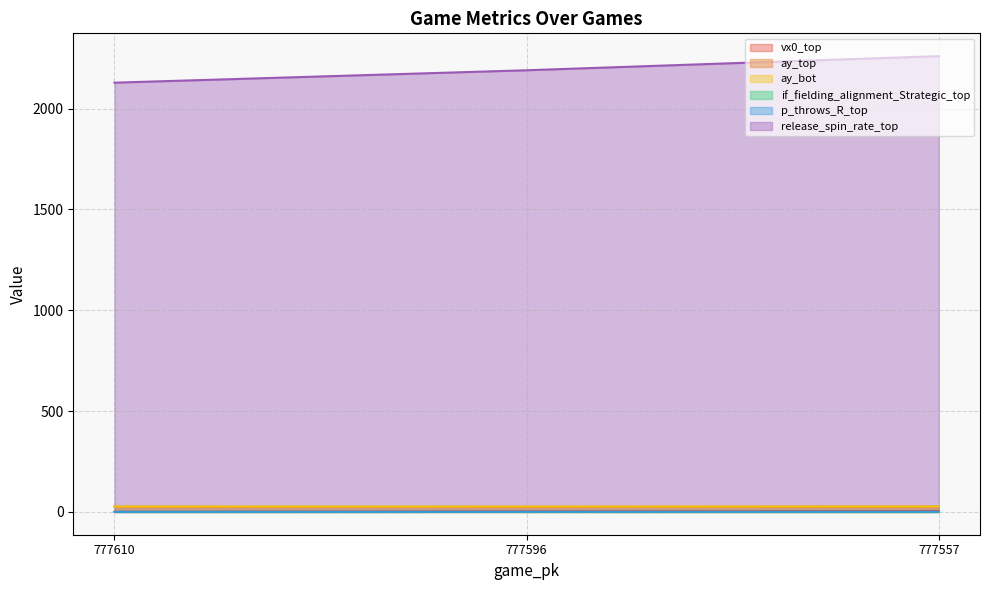

Read the ay_bot value at 777596.

26.7